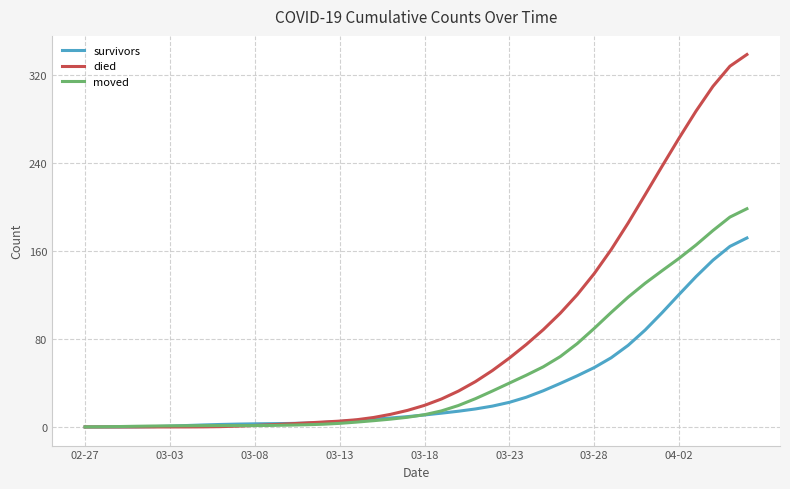

What is the maximum value shown in the chart?

338.5